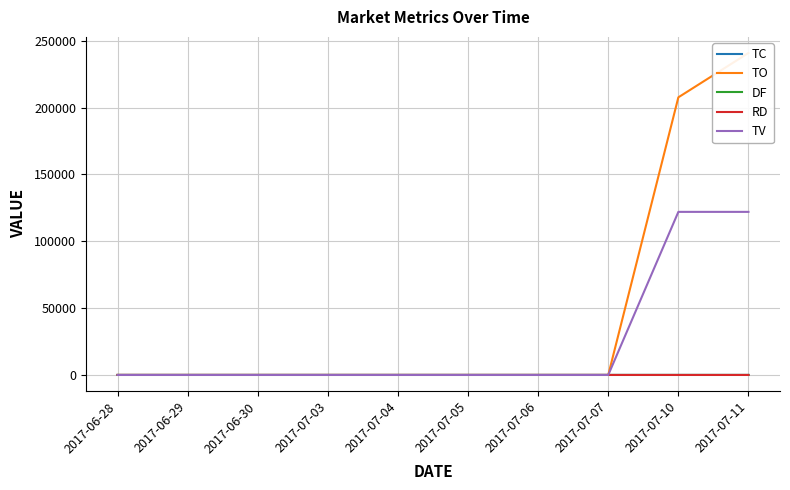

At how many categories does at least one series exceed 37108?

2